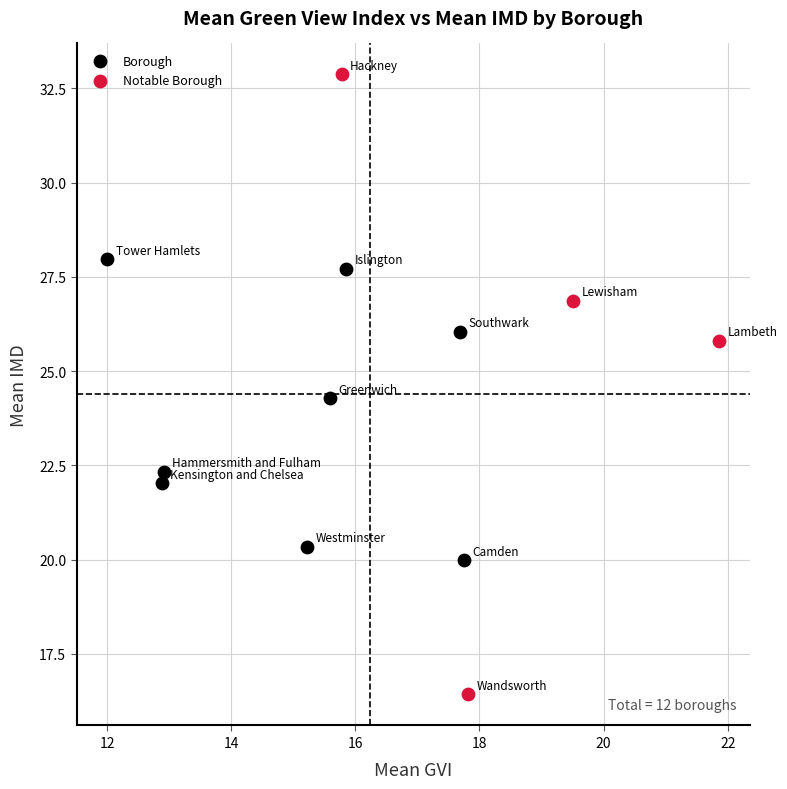

Which series contains the highest Y value?

Notable Borough